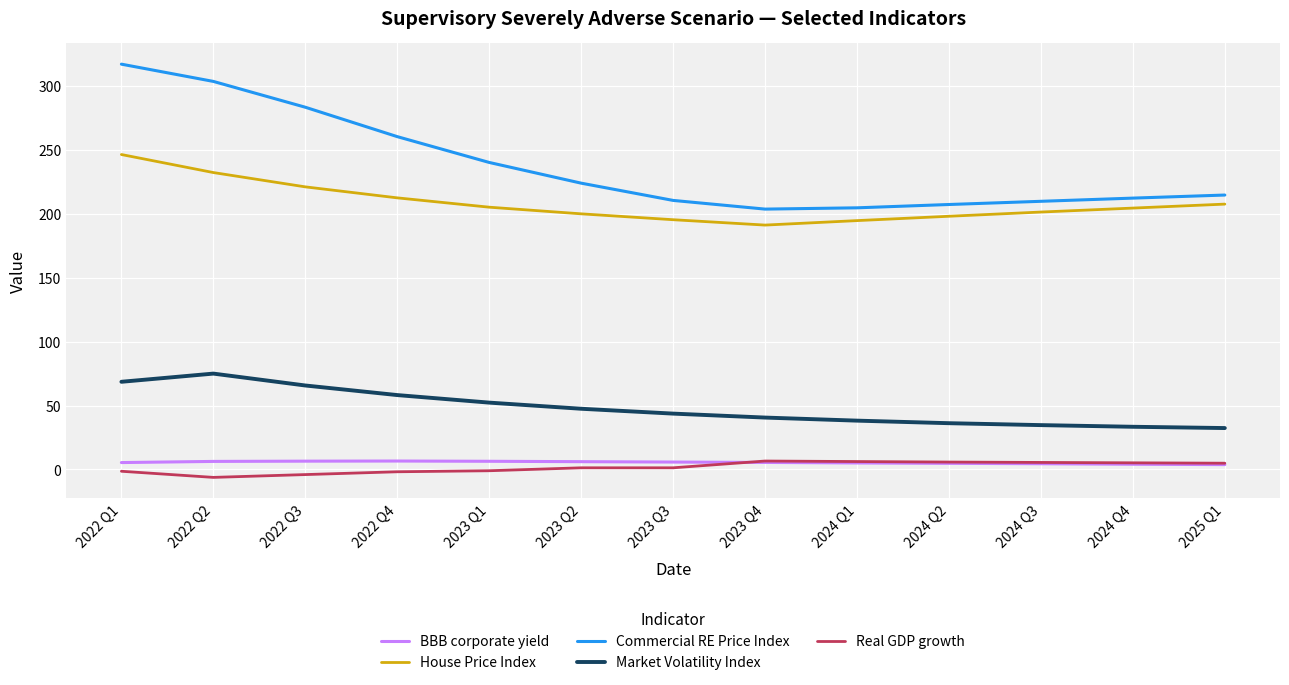

Which series has the widest spread of values?

Commercial RE Price Index